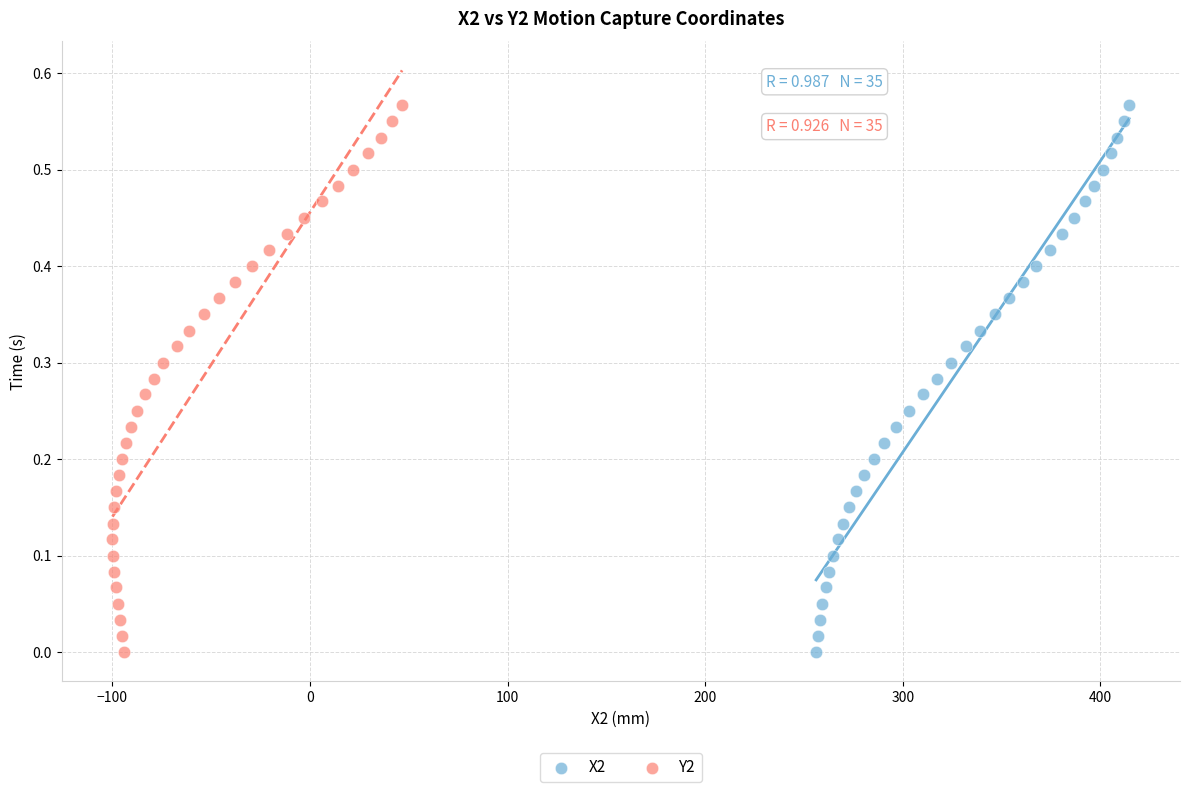

What are all the series names shown in the legend?

X2, Y2